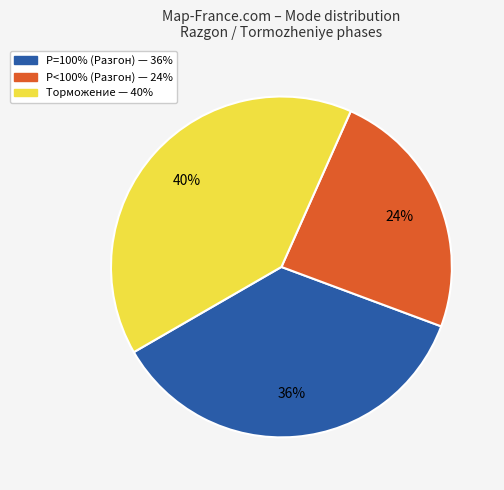

Is there any slice that represents more than half of the pie?

No